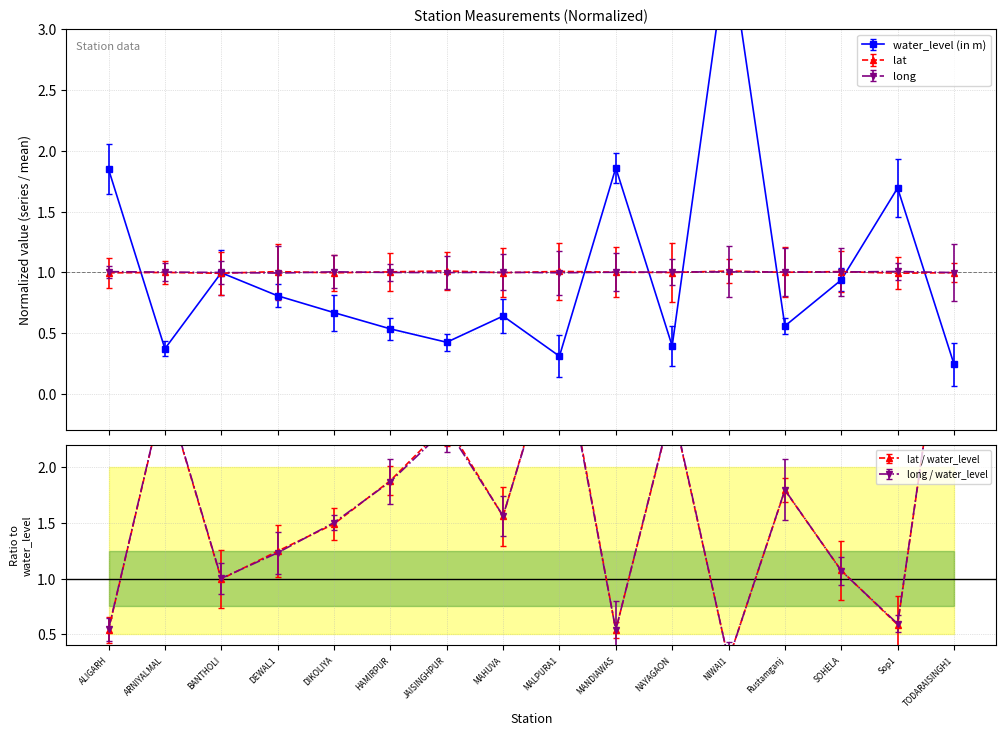

What position from the left is NIWAI1?

12